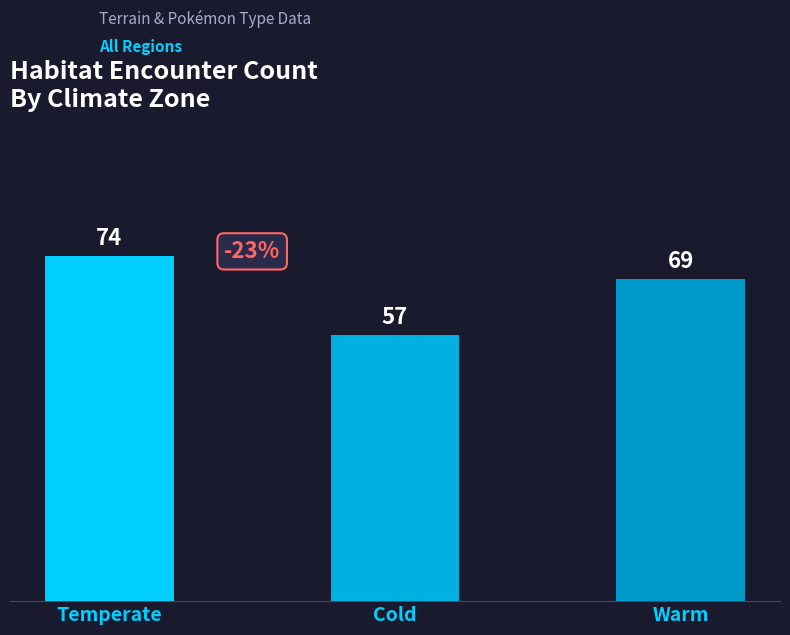

What is the change in value from Temperate to Cold?

-17